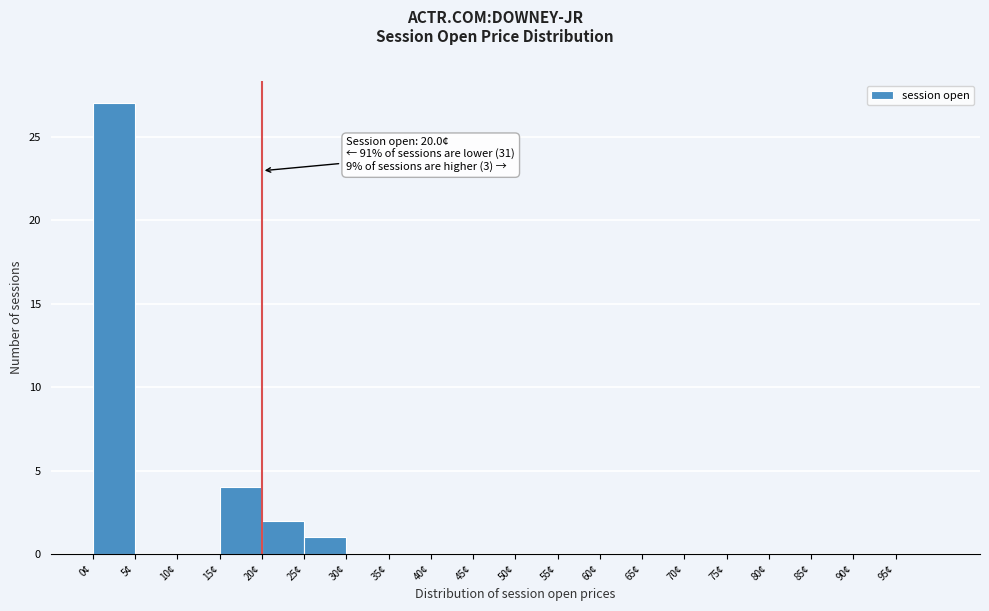

Over which range of the x-axis is the bar tallest?

0 to 5